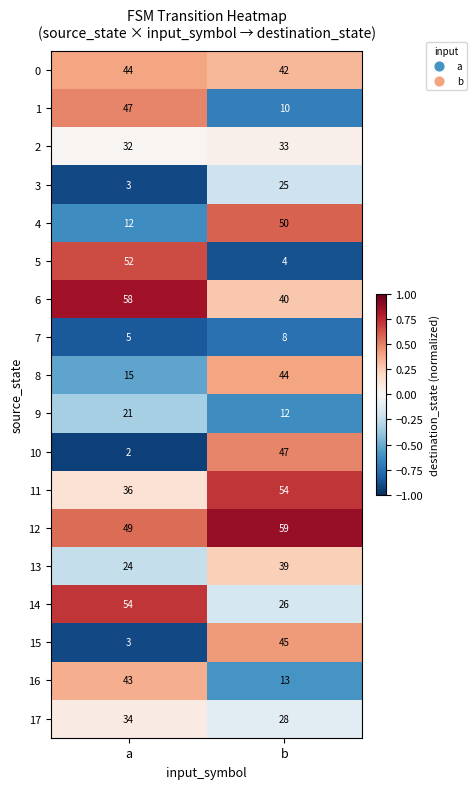

Is it true that 5 equals 4 at b?

True